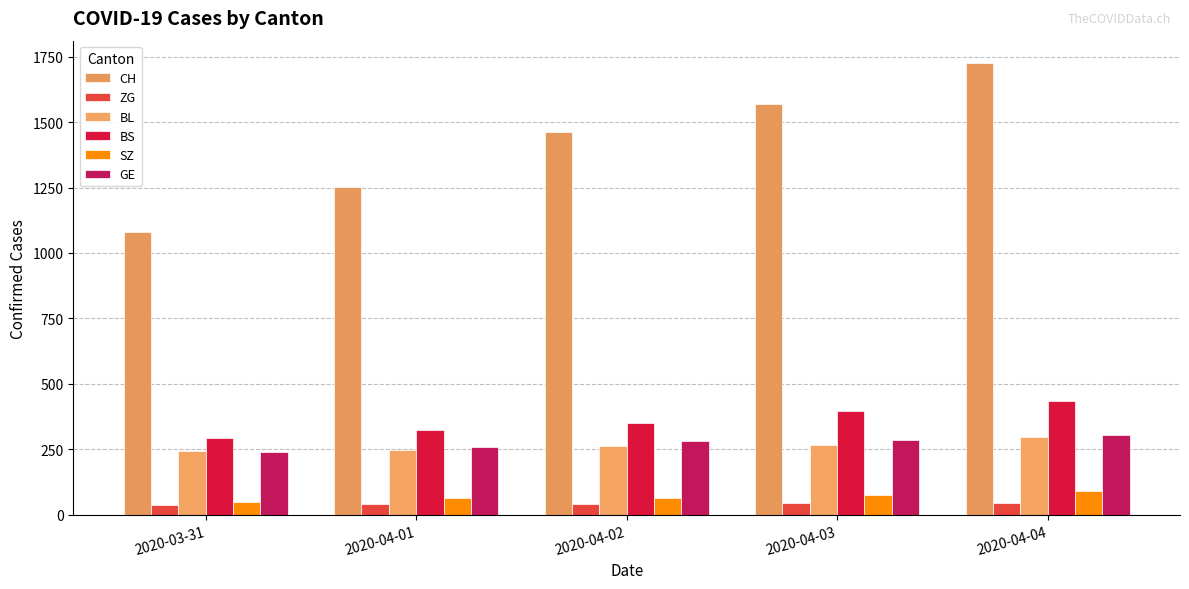

What is the spread (max minus min) of values at 2020-03-31?

1043